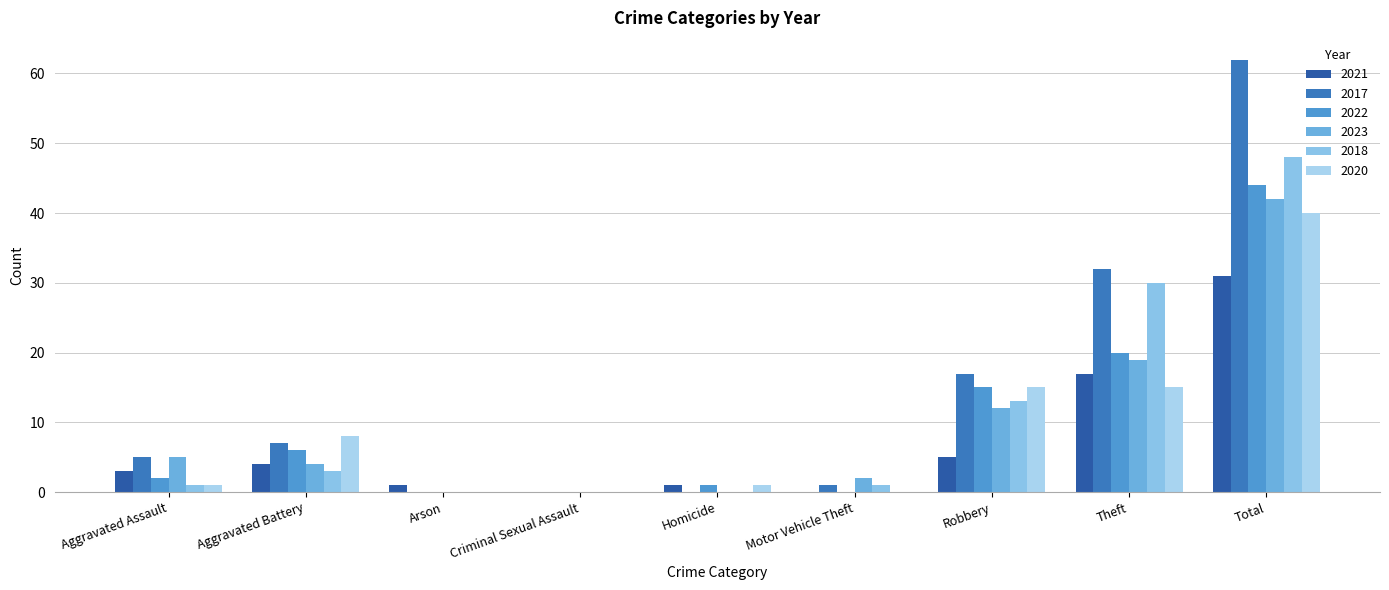

What position from the left is Aggravated Assault?

1